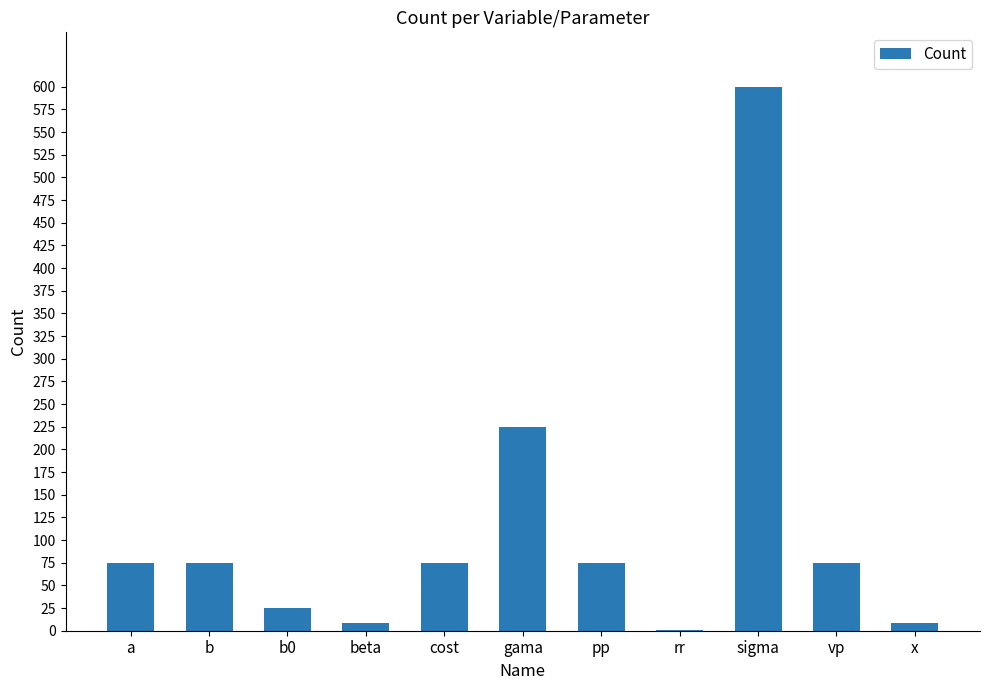

At which category does the chart reach its peak across all series?

sigma